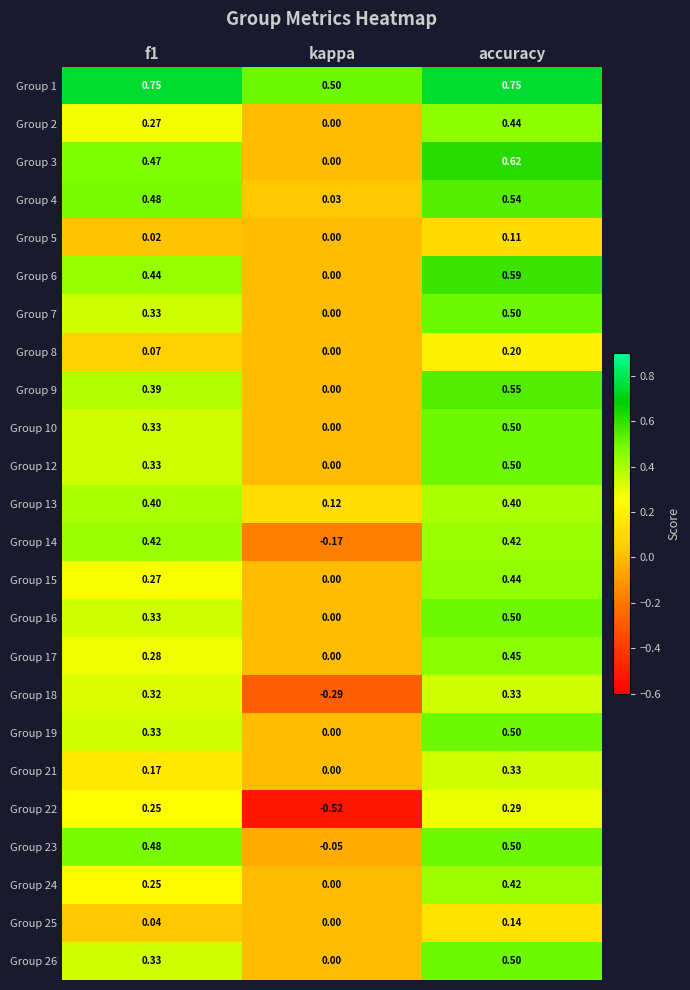

Which series has the largest total across all categories?

Group 1